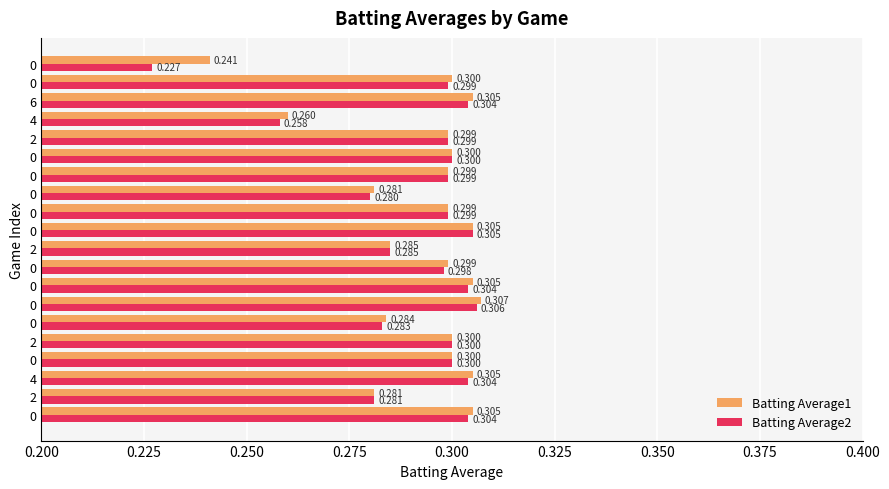

Count the number of data series in this chart.

2